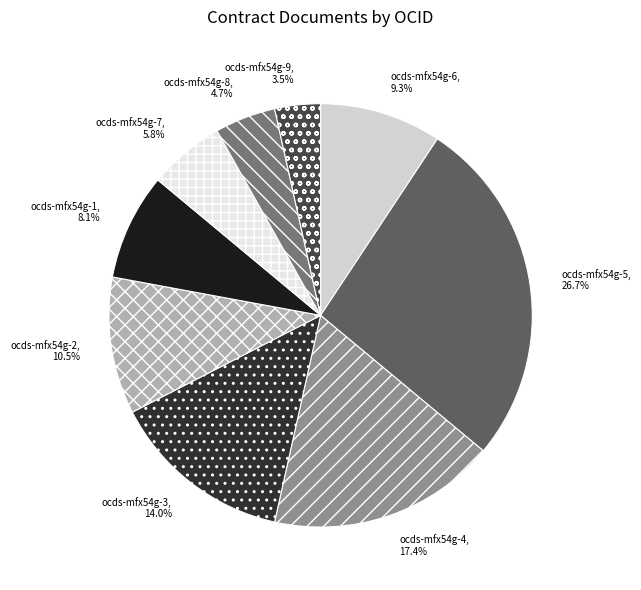

Does ocds-mfx54g-8 represent more than half of the total?

No